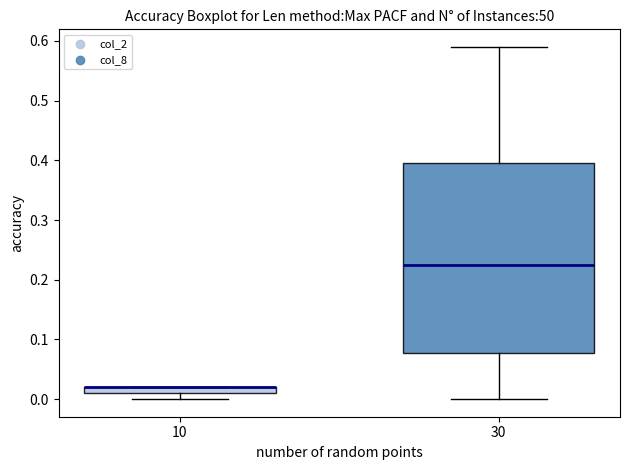

Where is the lower edge of the box at x = 10 on the y-axis? The values are not printed on the chart, so give them approximately, as read against the axis.

0.01